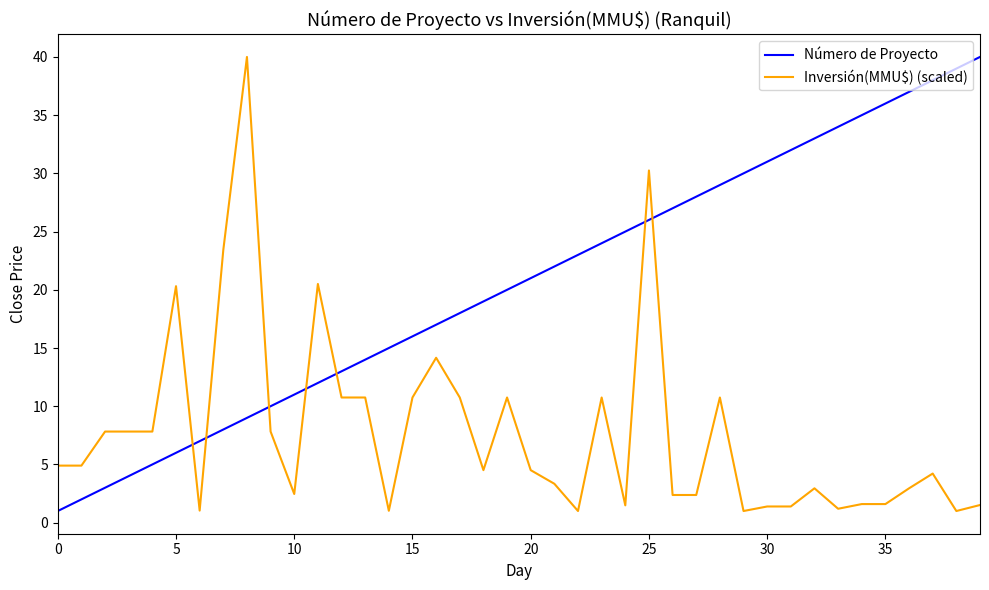

What is the difference between the maximum and minimum values in the Número de Proyecto series?

39.0